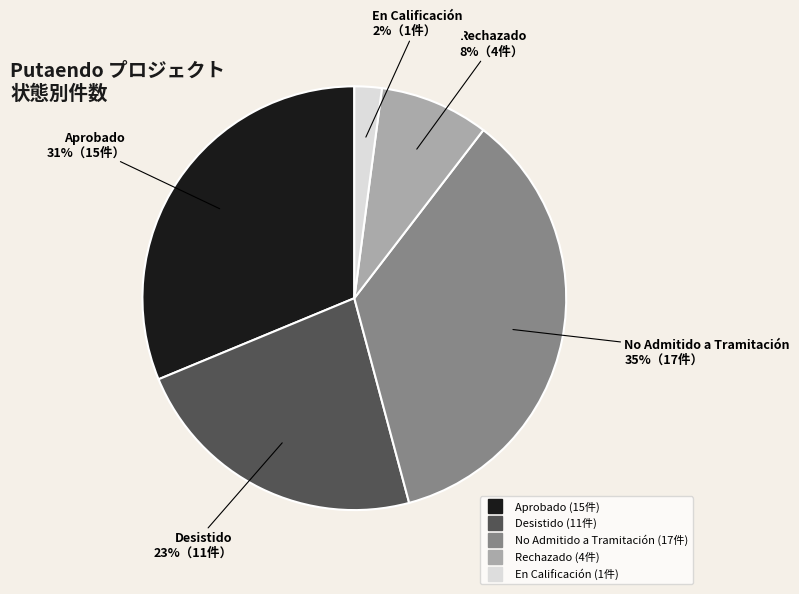

How many segments does this pie chart have?

5